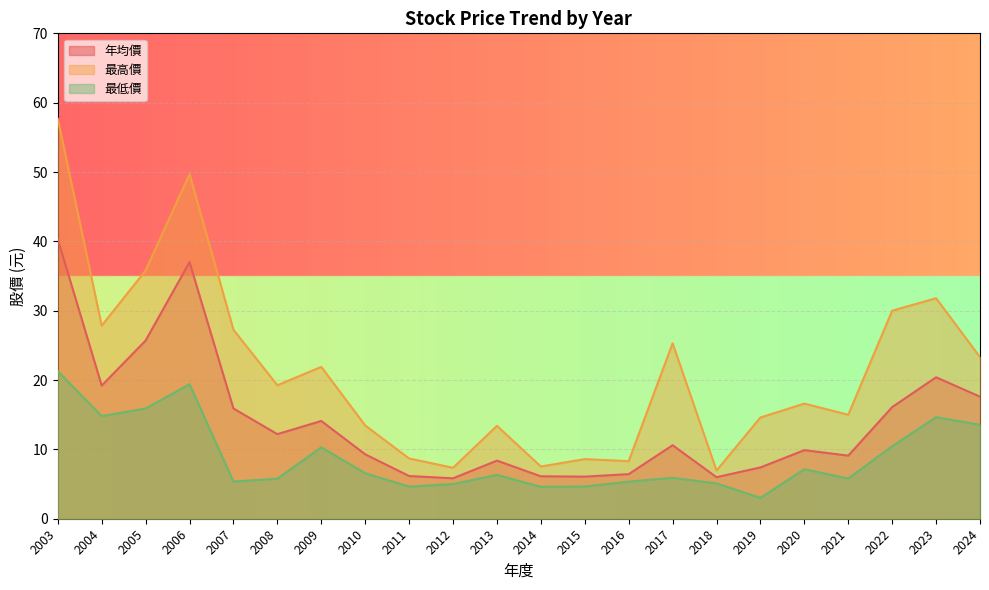

What is the difference between the maximum and minimum values in the 年均價 series?

34.5